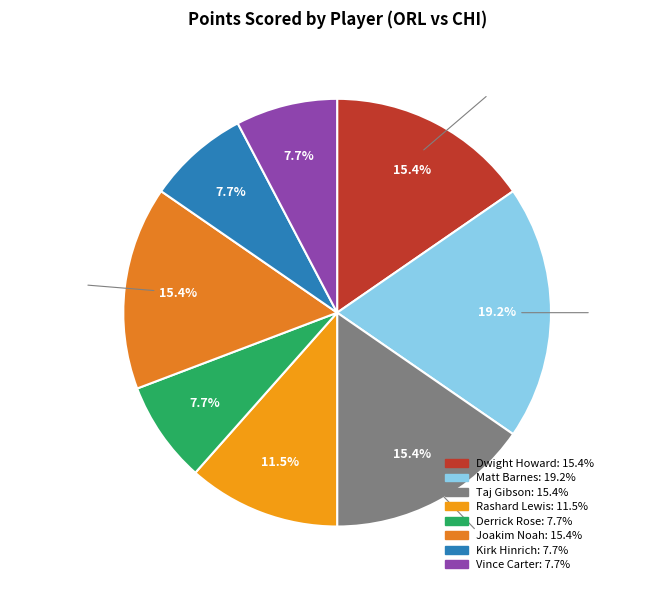

Is there any slice that represents more than half of the pie?

No